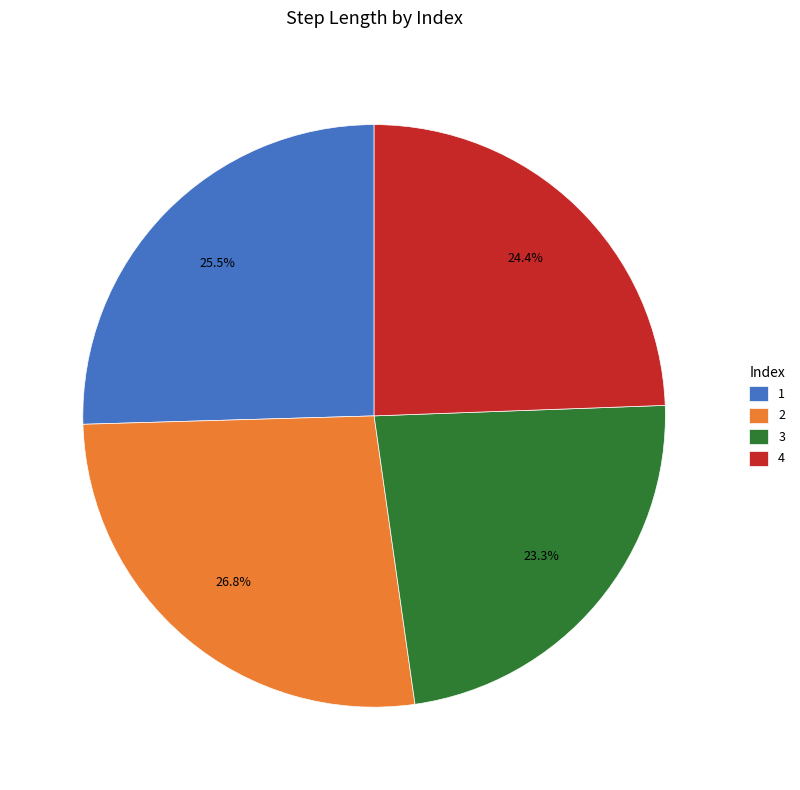

Which category has the smallest portion of the pie?

3